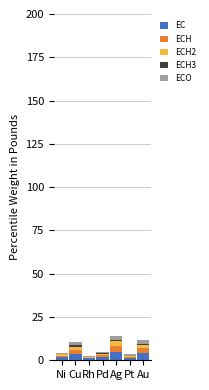

Read the ECH2 value at Pt.

0.7